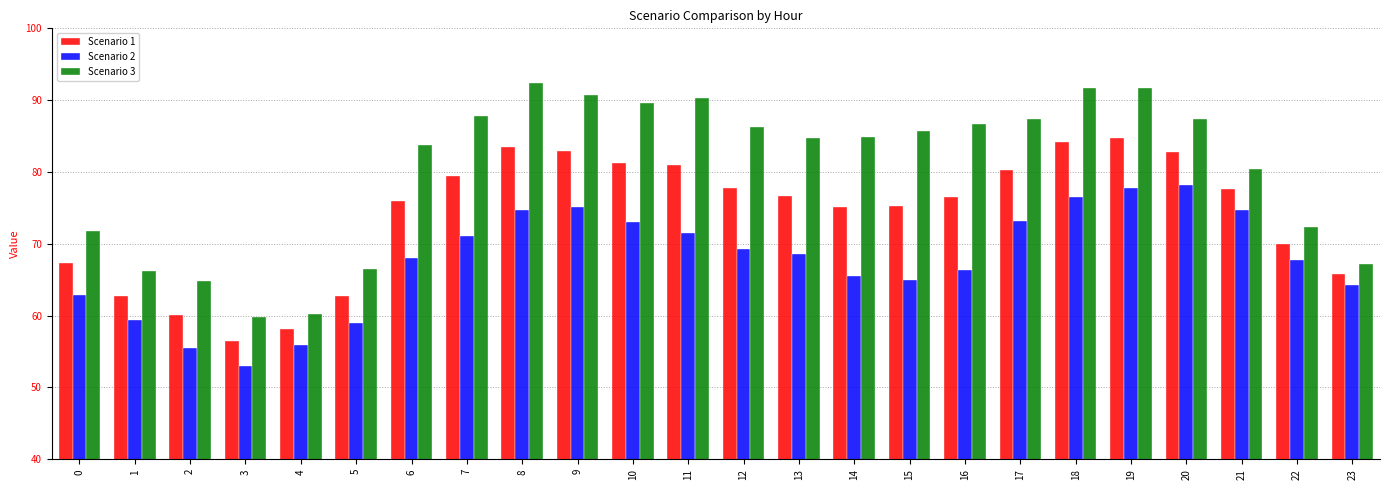

Is it true that Scenario 1 equals 75.2 at 14?

True